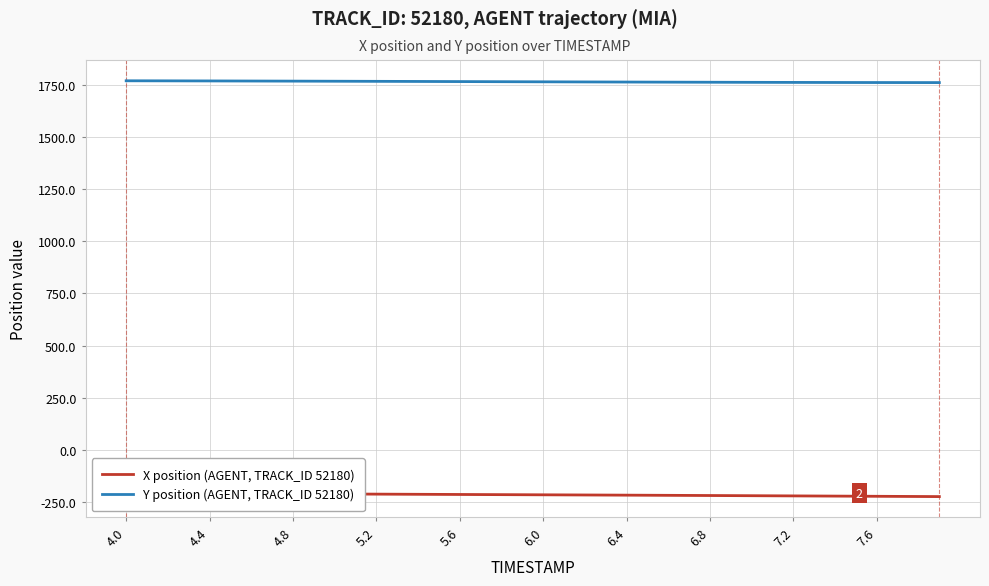

What is the total value across all series at 4.4?

1560.4